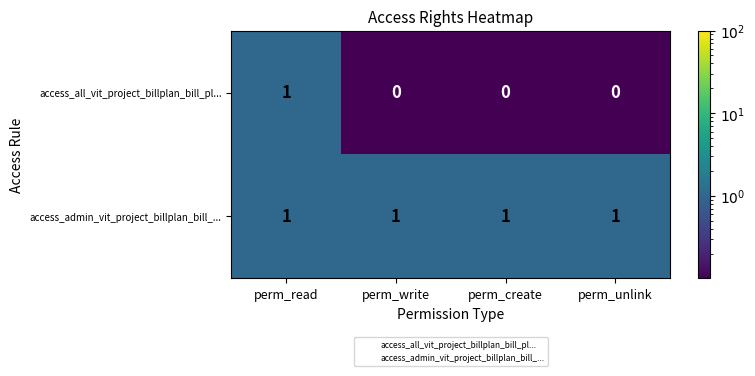

List the series in order of their overall mean, highest first.

access_admin_vit_project_billplan_bill_..., access_all_vit_project_billplan_bill_pl...